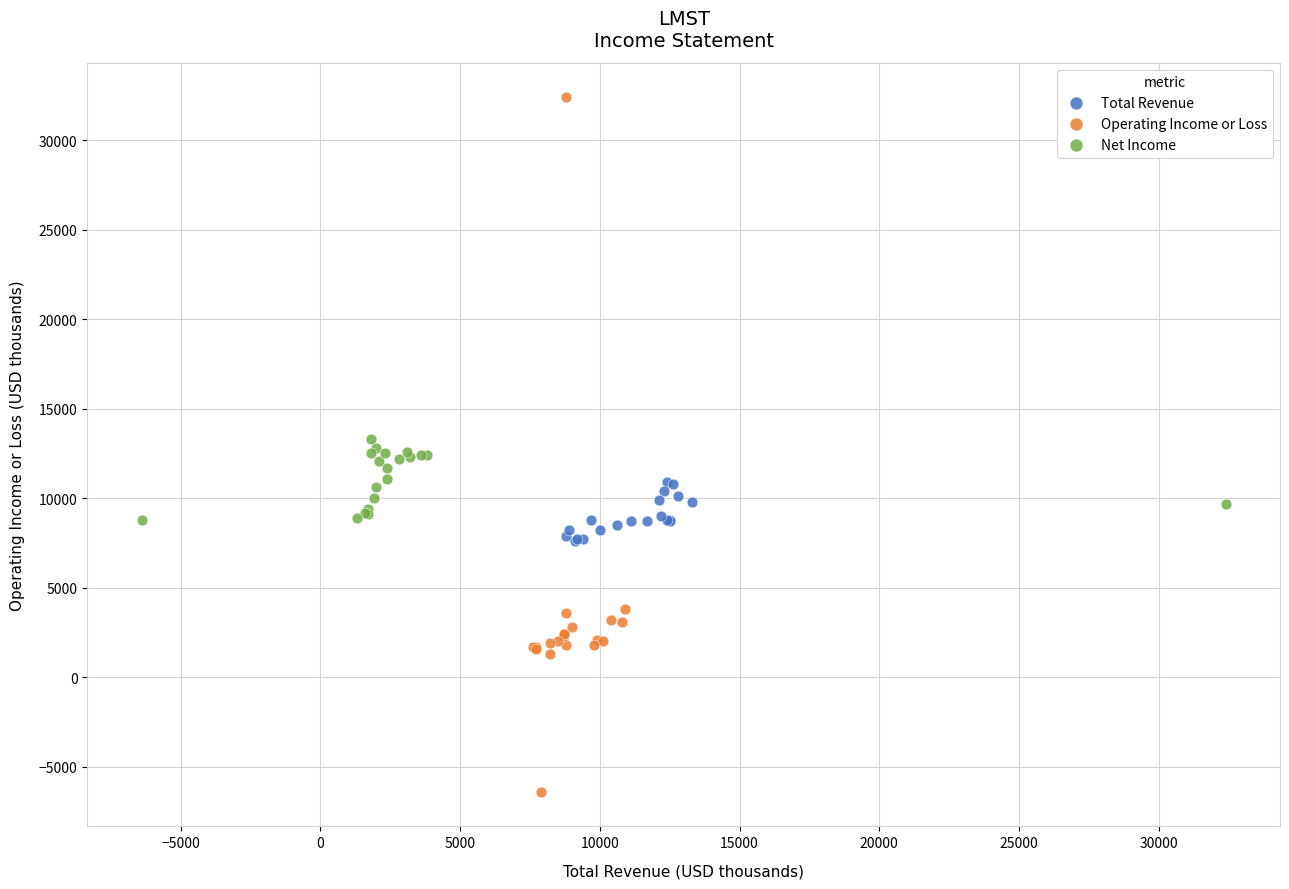

Which series has the widest spread of Y values?

Operating Income or Loss